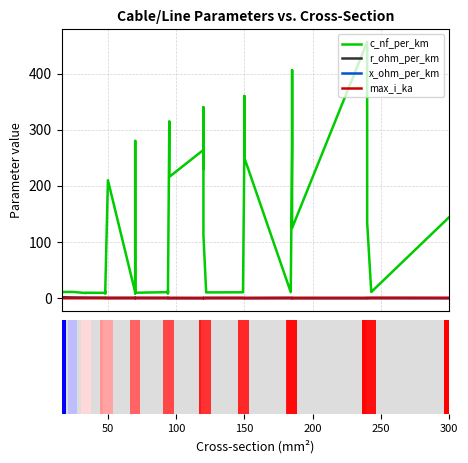

What is the lowest value of the r_ohm_per_km series?

0.1